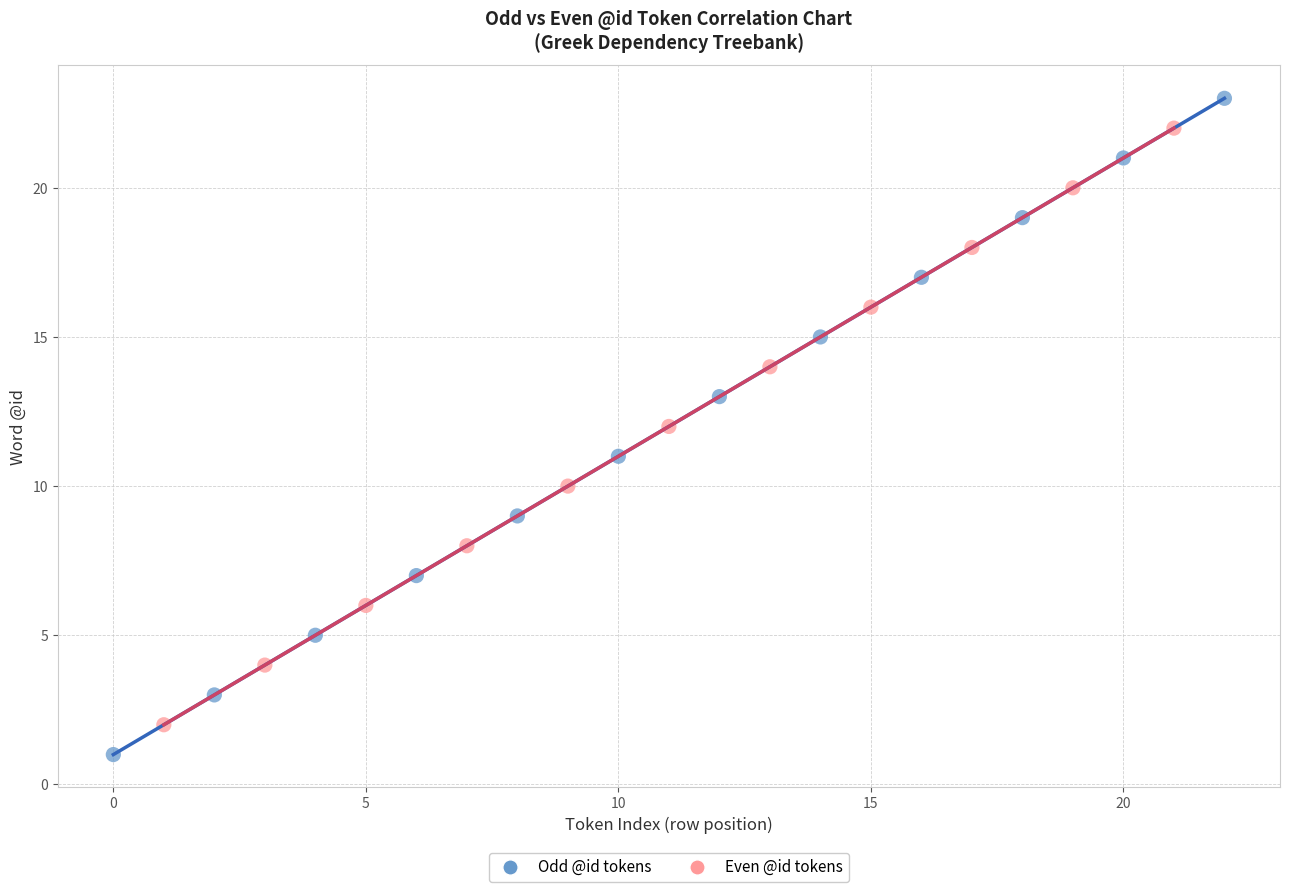

What are all the series names shown in the legend?

Odd @id tokens, Even @id tokens